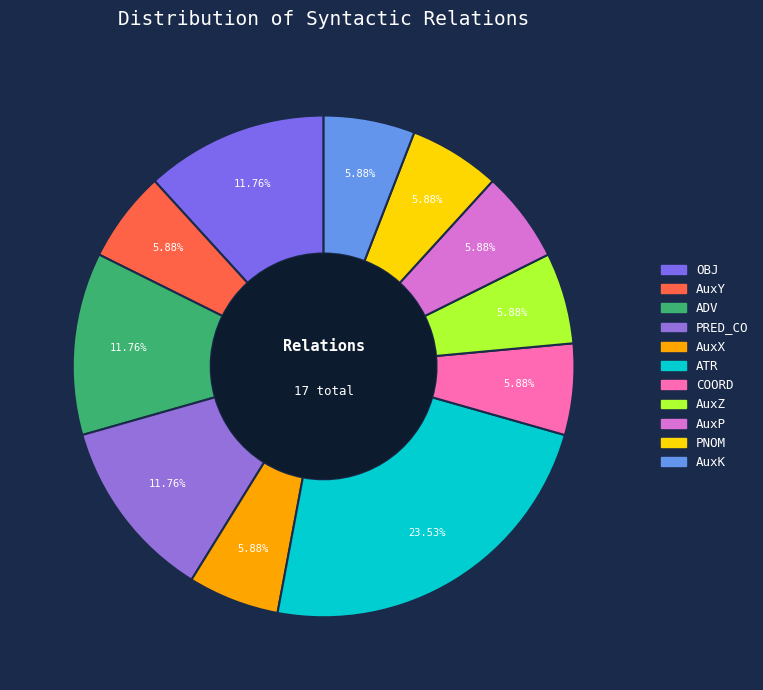

To the nearest percent, what is the difference between the largest and smallest slice percentages?

18%